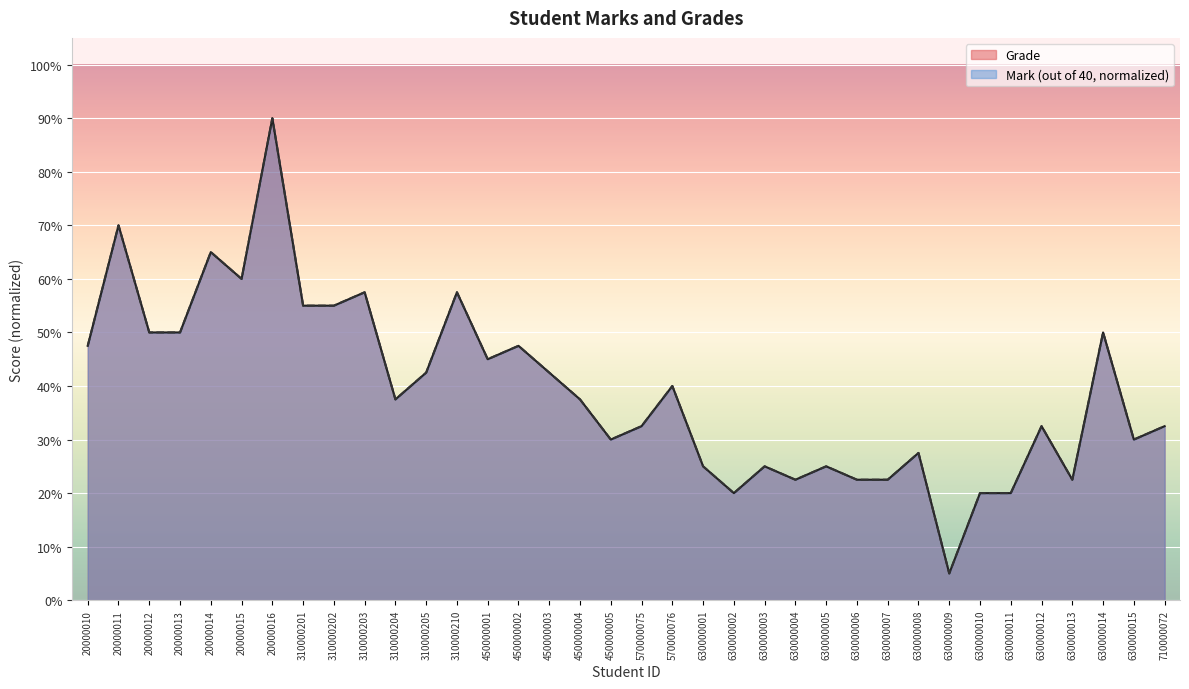

What is the highest value of the Mark (out of 40) series?

0.9